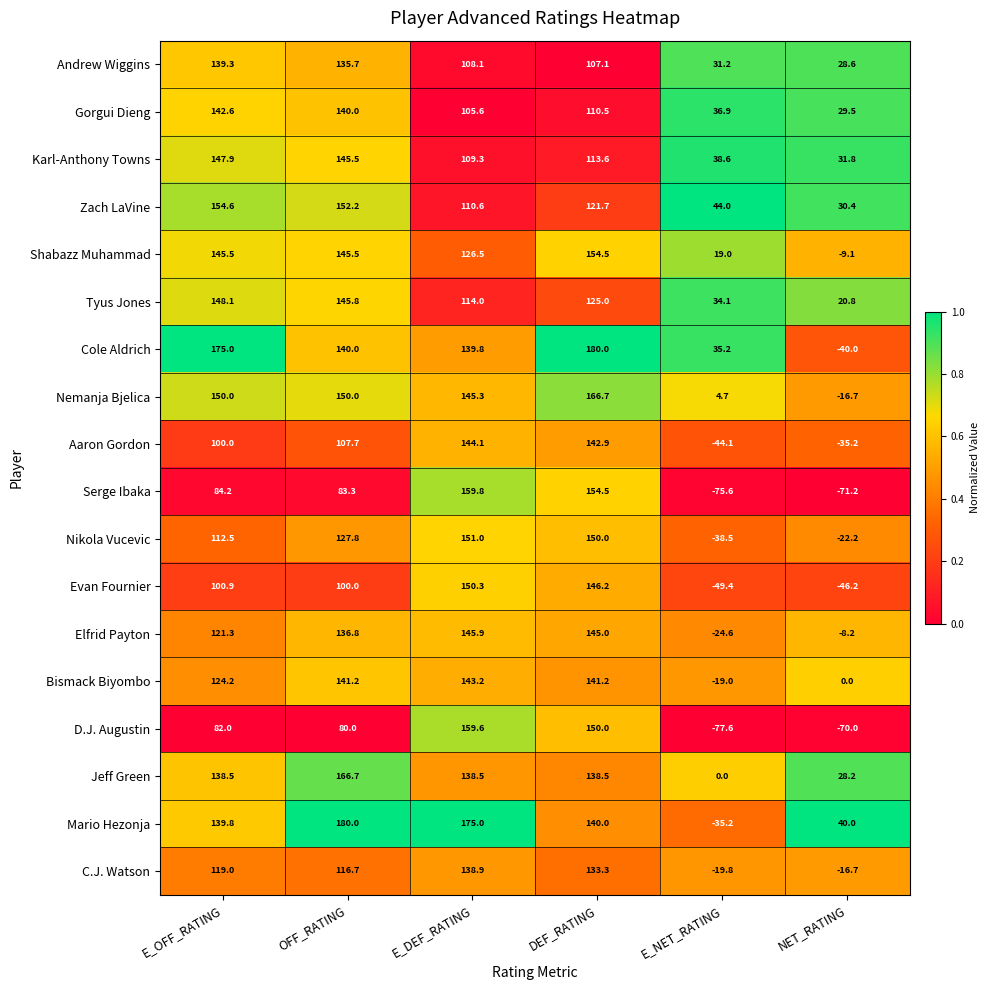

At which label is Karl-Anthony Towns closest to 89?

E_DEF_RATING